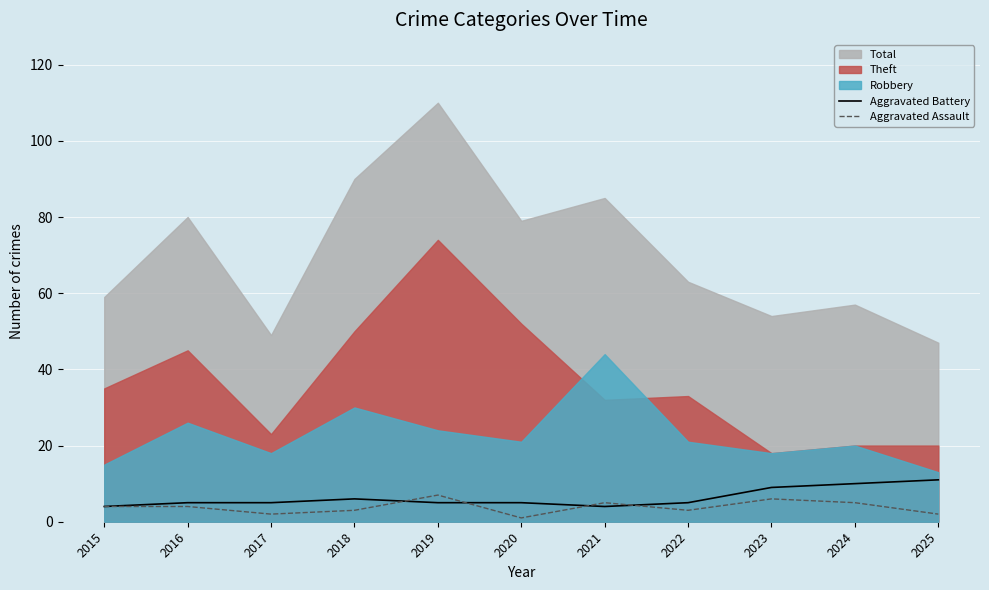

Which label corresponds to the smallest value in the chart?

2020